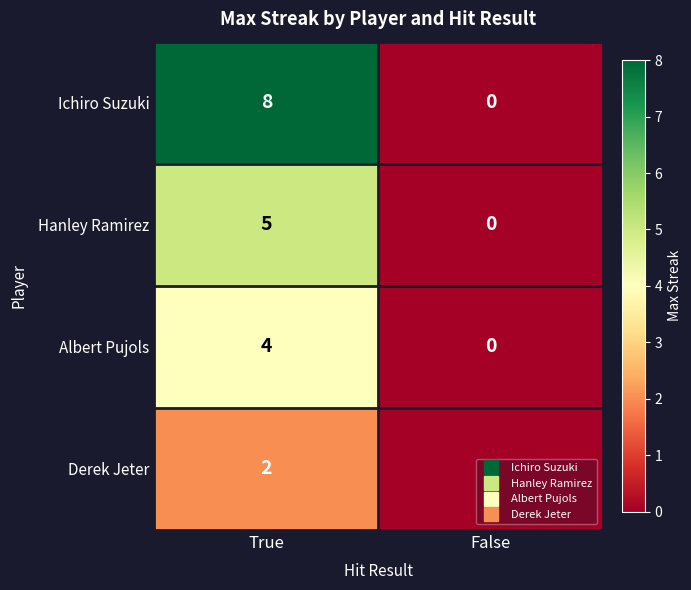

How many distinct data groups are displayed?

4